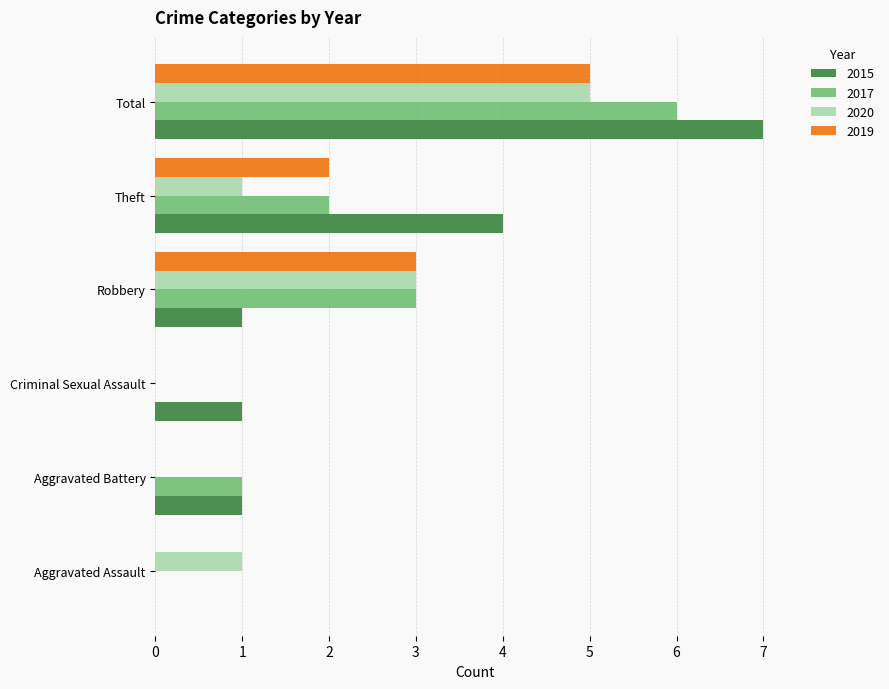

Which label corresponds to the largest value in the chart?

Total